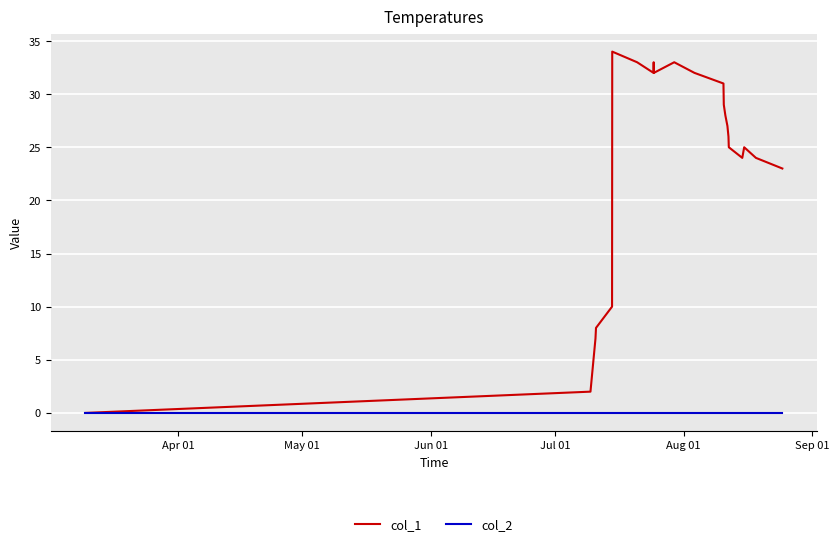

How many values in col_1 are above zero?

22